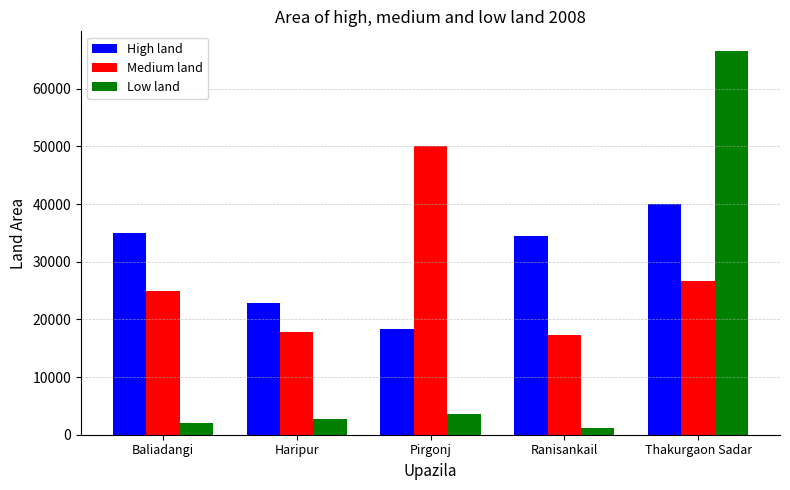

The value of High land at Pirgonj is 18402. True or false?

True